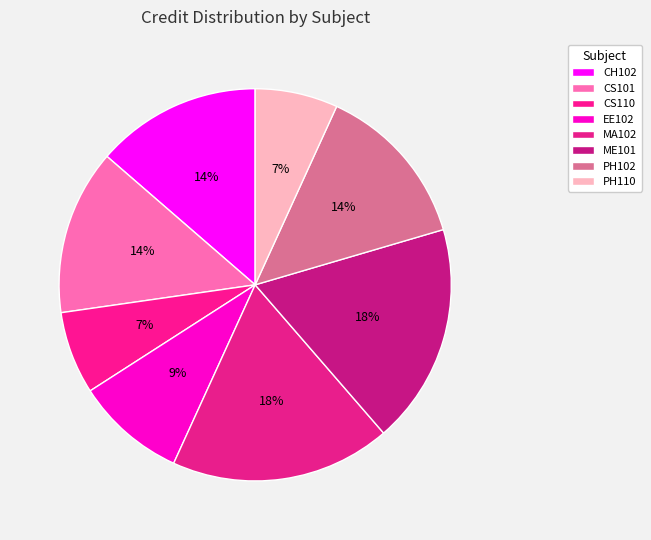

How many segments does this pie chart have?

8